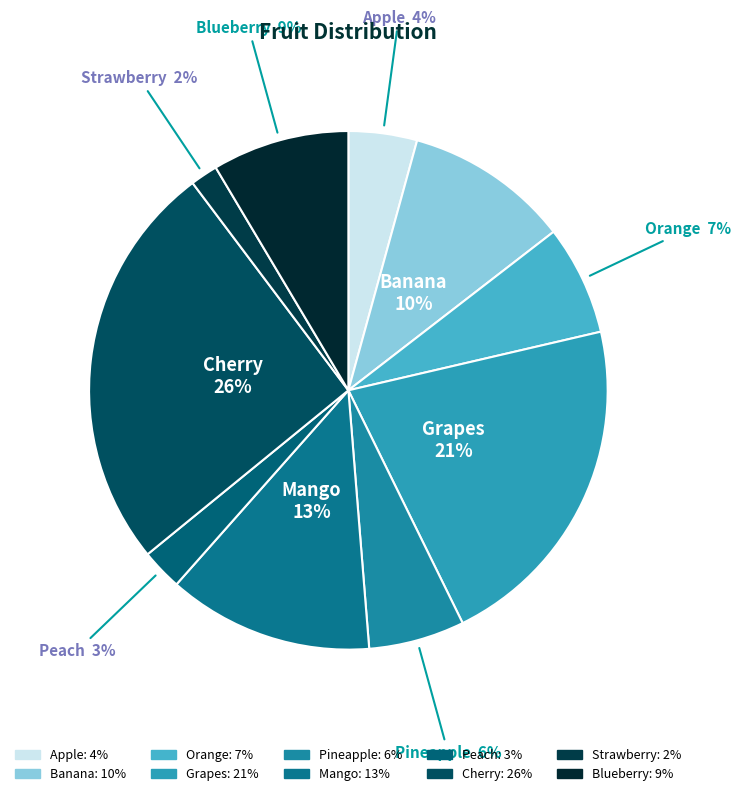

To the nearest percent, what is the combined percentage of Pineapple and Peach?

9%